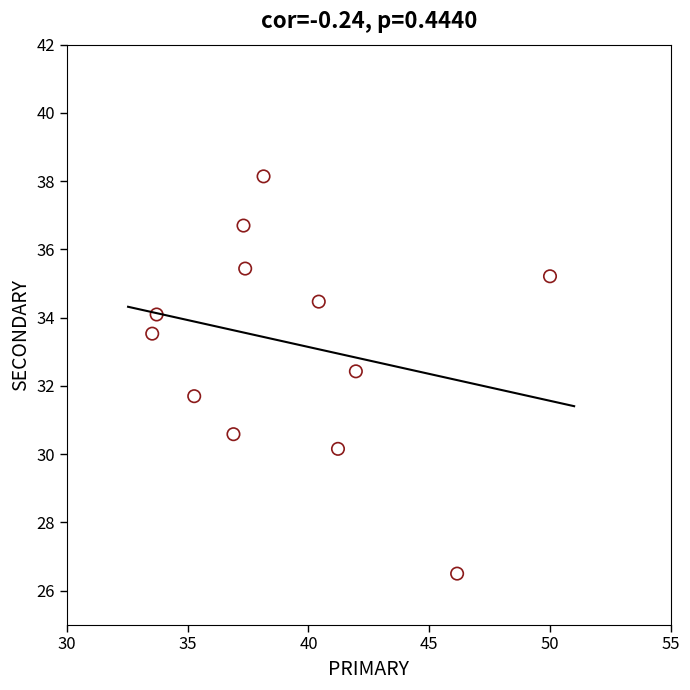

What is the average X value?

39.3